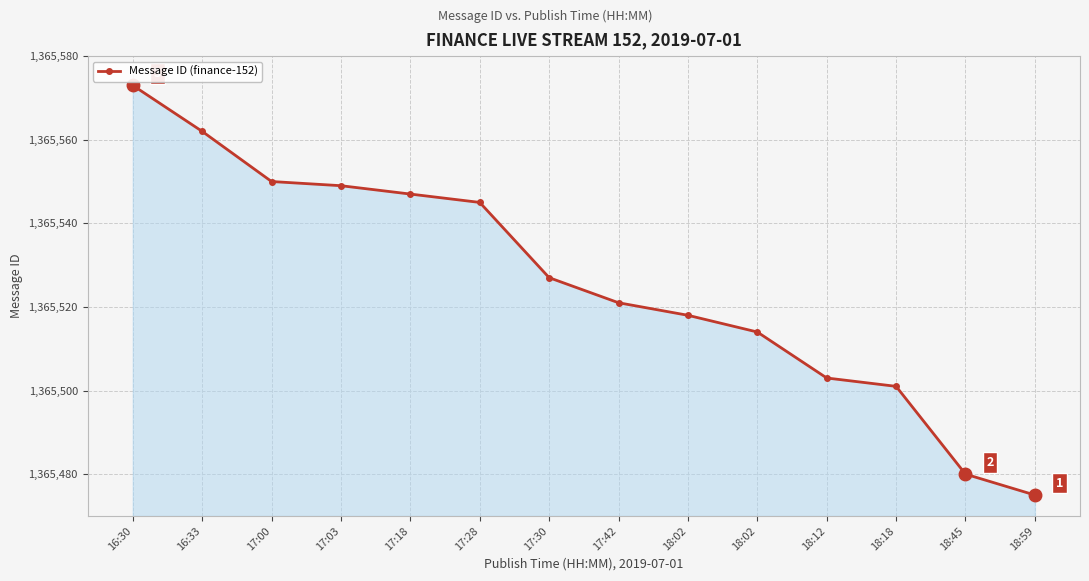

How many values are below 1365527?

7